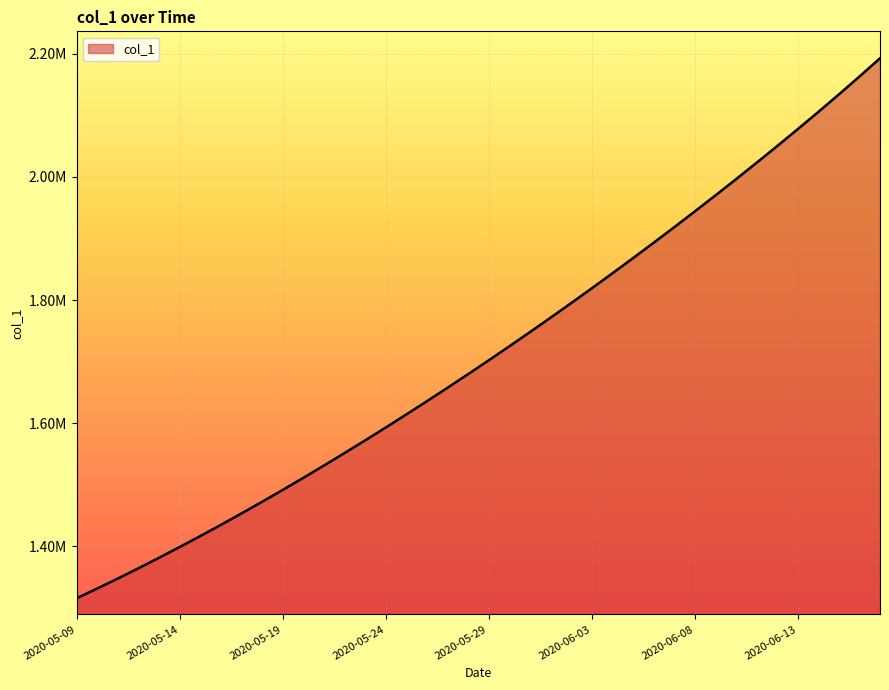

Does the chart have visible grid lines?

Yes